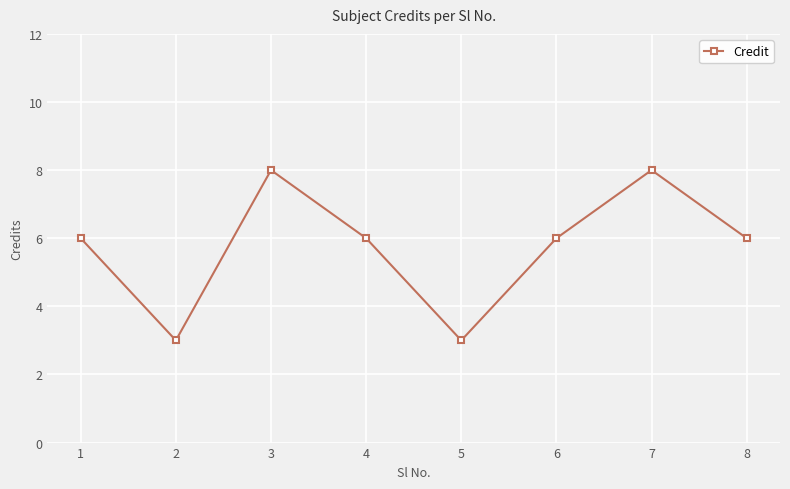

Which has a higher value, 7 or 2?

7